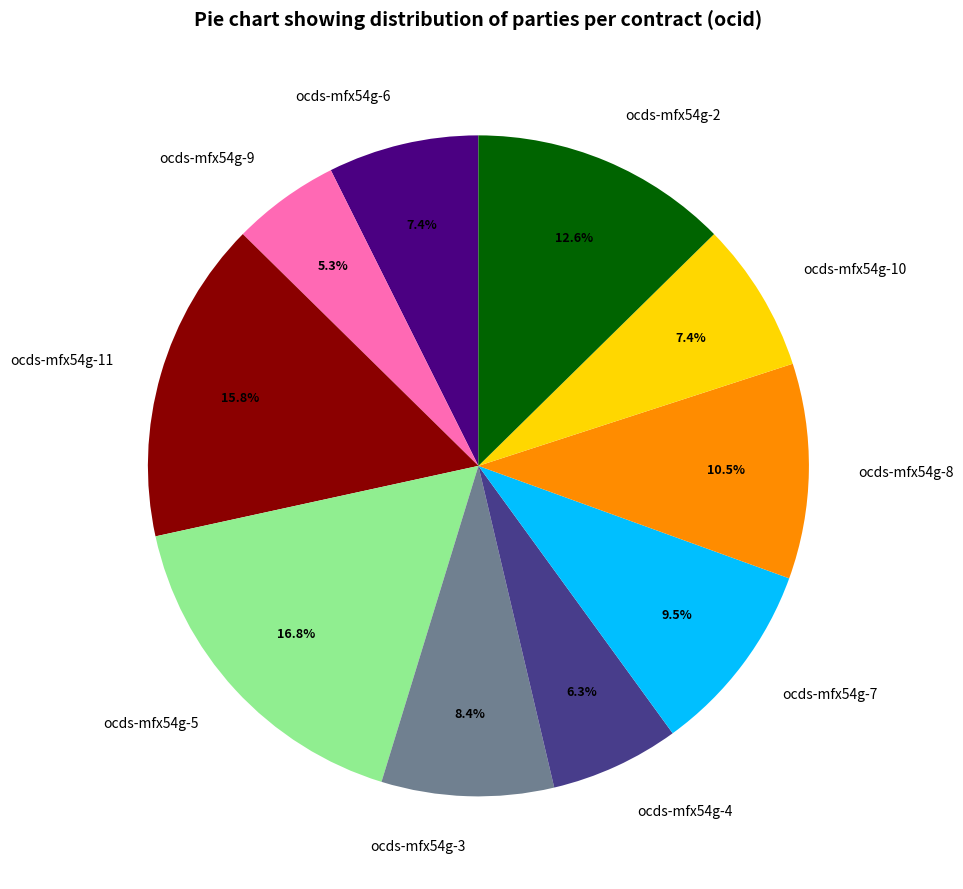

Which has a higher value, ocds-mfx54g-2 or ocds-mfx54g-7?

ocds-mfx54g-2